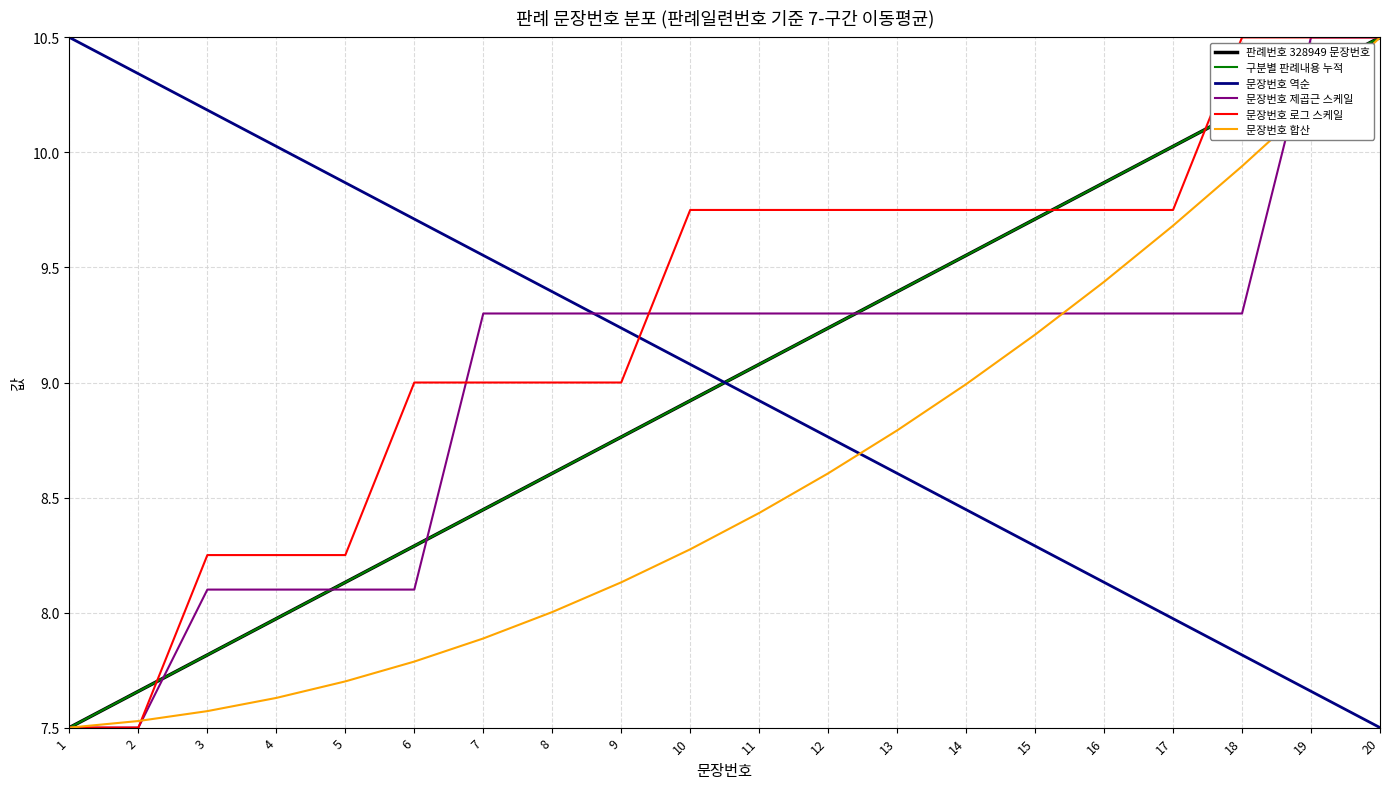

Between which two adjacent categories do 판례번호 328949 문장번호 and 문장번호 로그 스케일 first intersect?

2 and 3